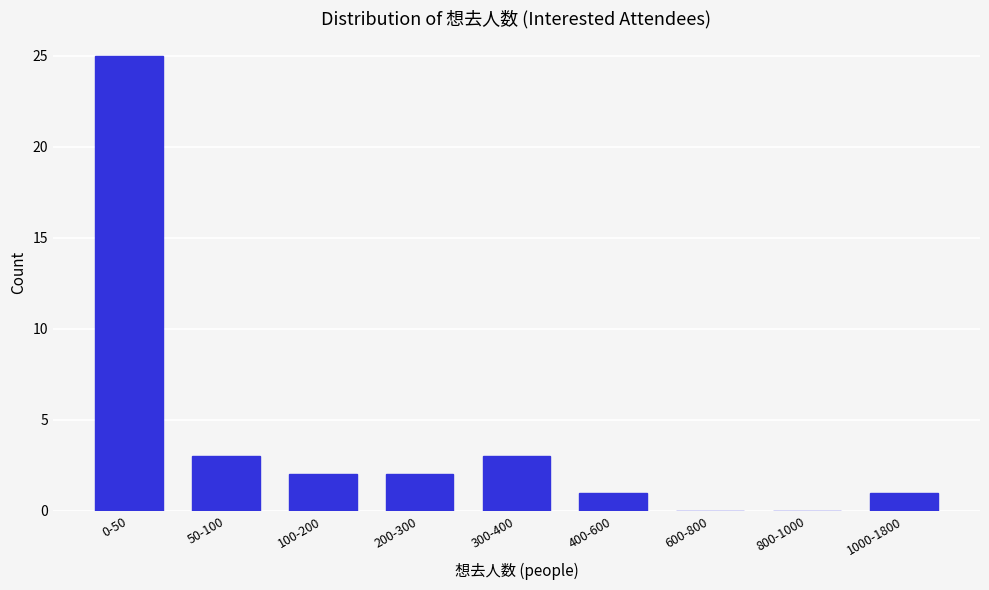

Reading left to right, what are all the values shown in this chart?

0-50=25	50-100=3	100-200=2	200-300=2	300-400=3	400-600=1	600-800=0	800-1000=0	1000-1800=1